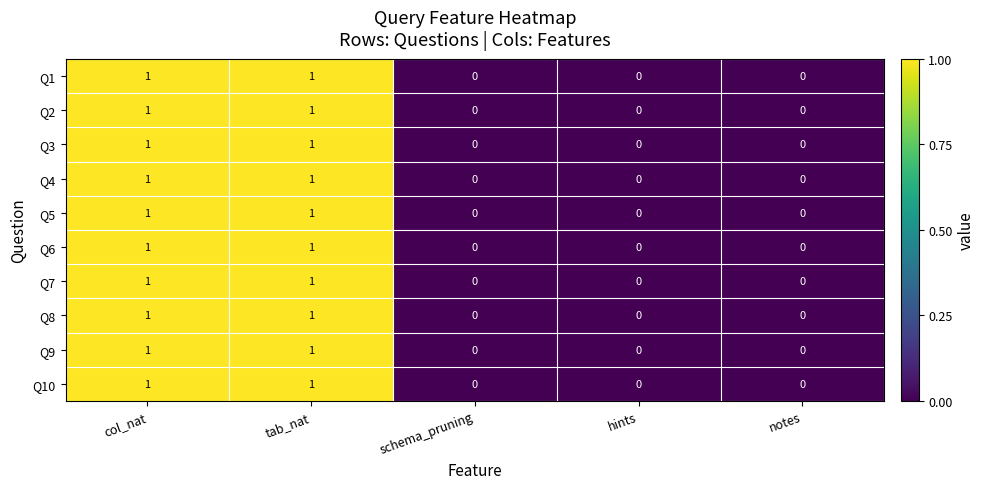

What is the total value across all series at col_nat?

10